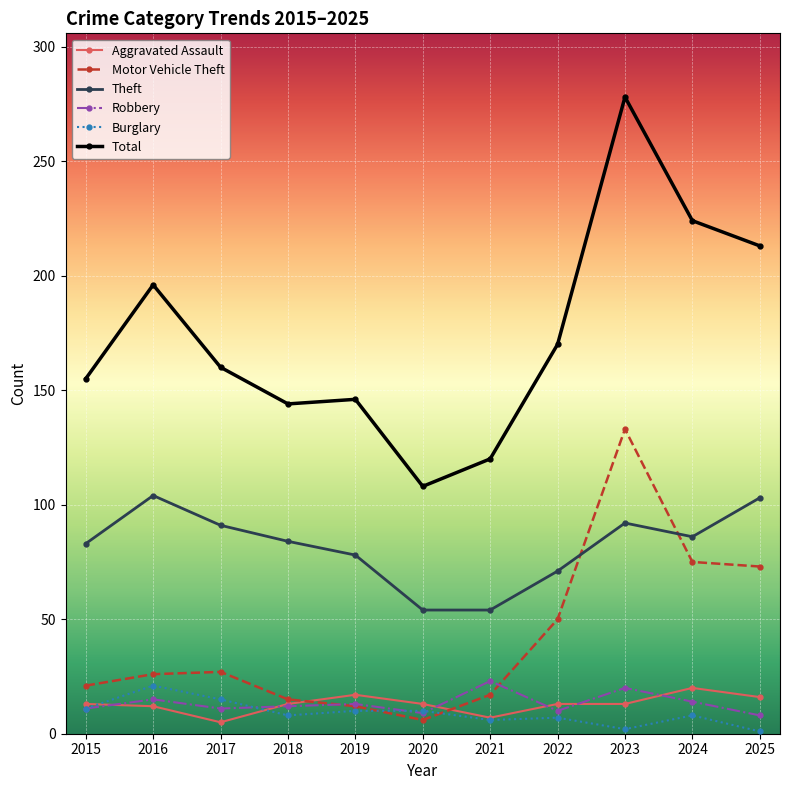

What are all the series names shown in the legend?

Aggravated Assault, Motor Vehicle Theft, Theft, Robbery, Burglary, Total